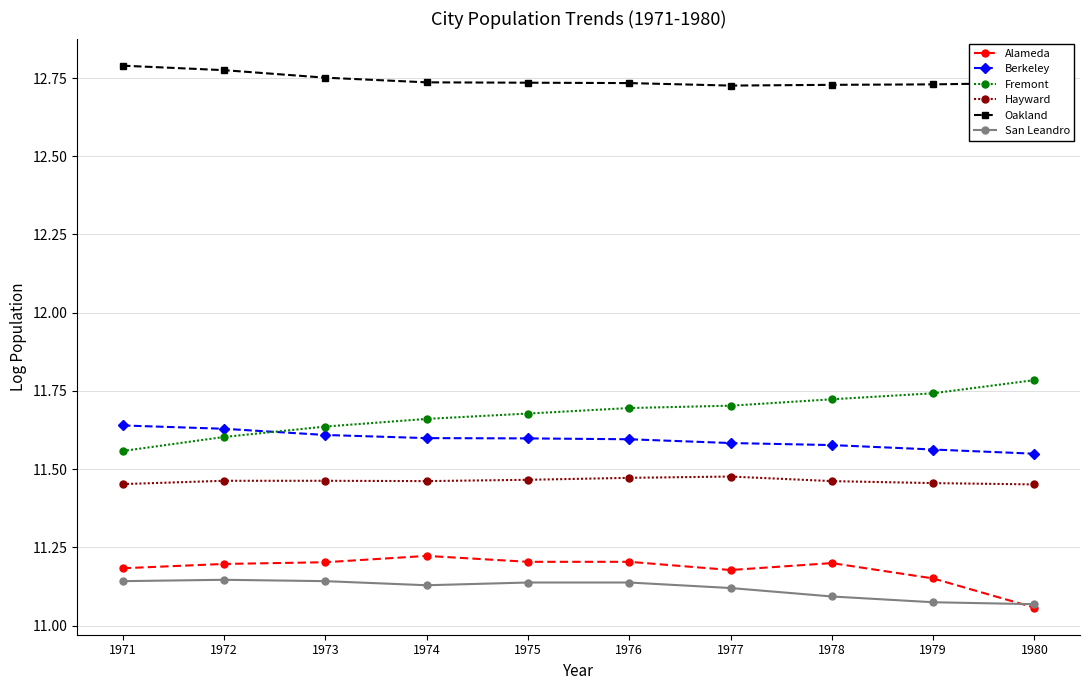

Is it true that Fremont equals 11.8 at 1980?

True